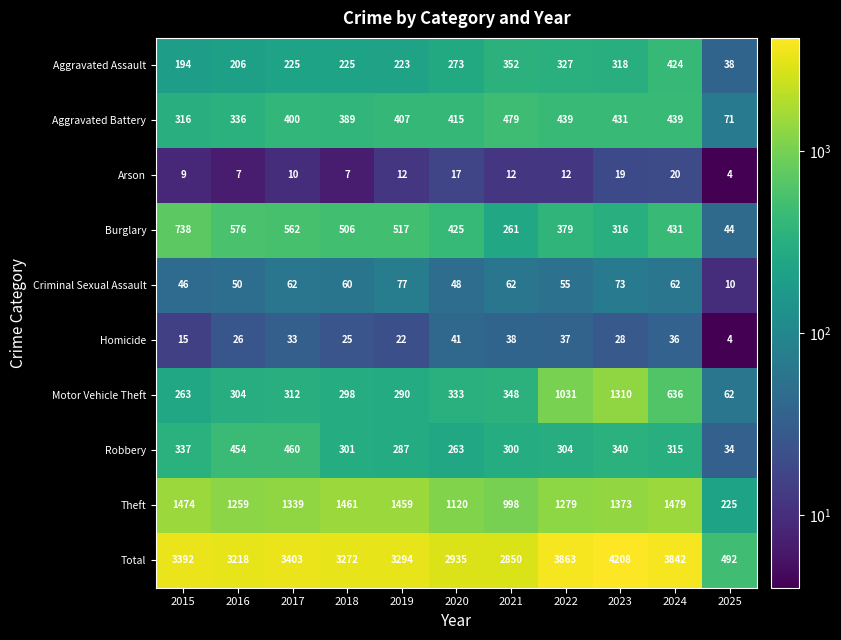

Which category has the highest value across all series?

2023